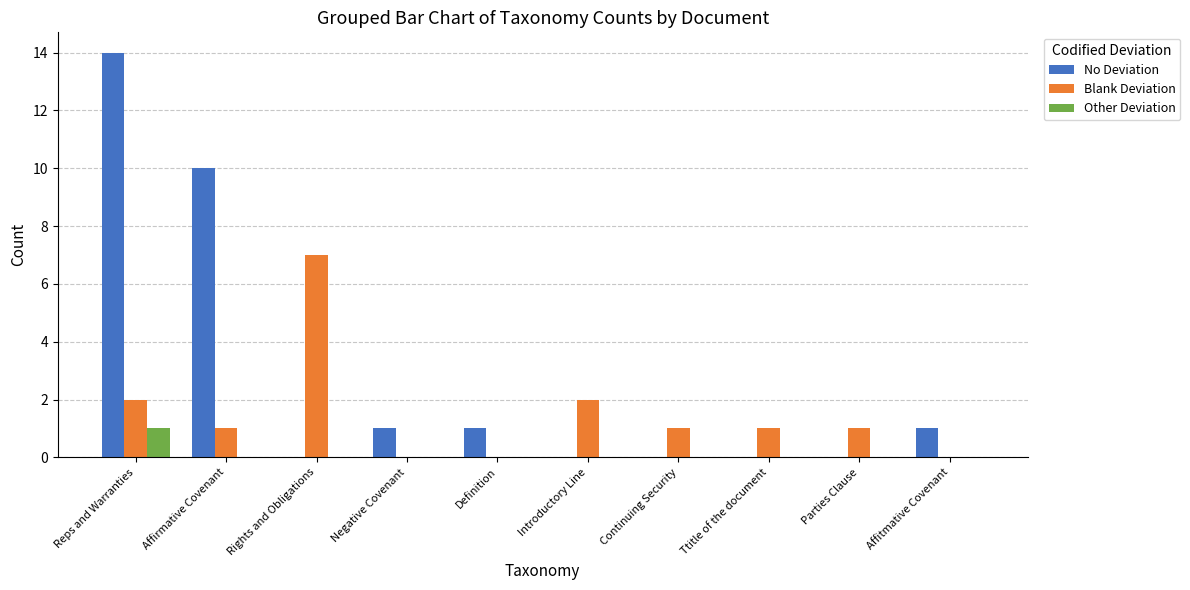

Reading right to left, list all the values displayed in this chart.

No Deviation: 1	0	0	0	0	1	1	0	10	14
Blank Deviation: 0	1	1	1	2	0	0	7	1	2
Other Deviation: 0	0	0	0	0	0	0	0	0	1